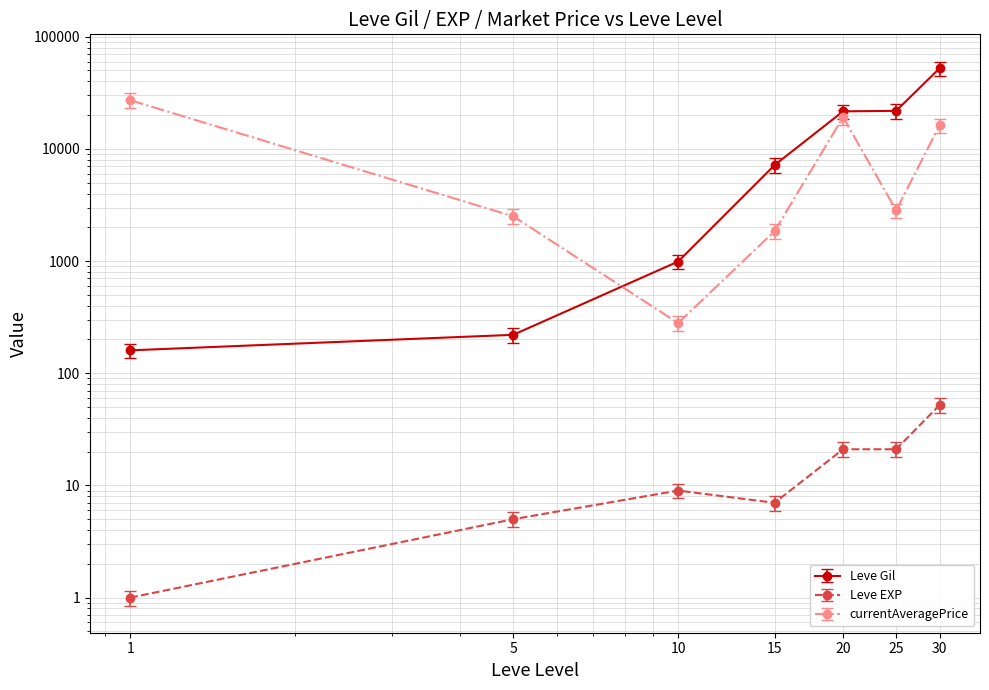

Where is currentAveragePrice nearest to the value 13704?

30